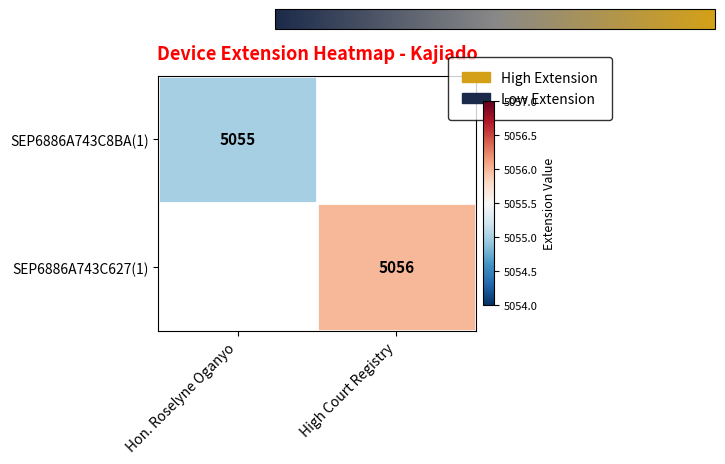

The SEP6886A743C8BA(1) series shows 6692 at Hon. Roselyne Oganyo. True or false?

False